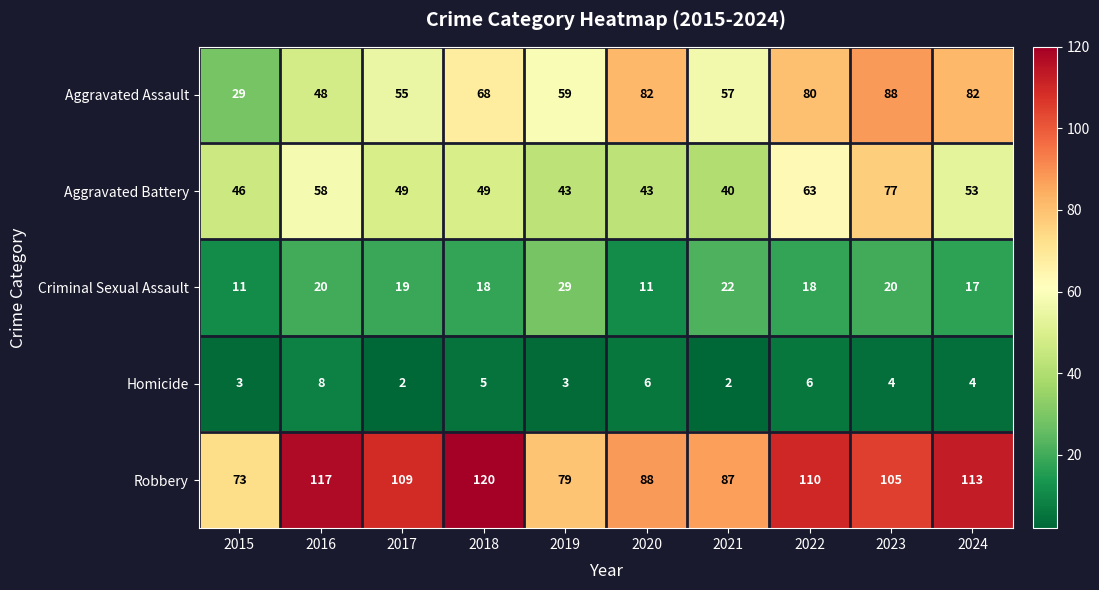

What is the average value of the Aggravated Assault series?

65